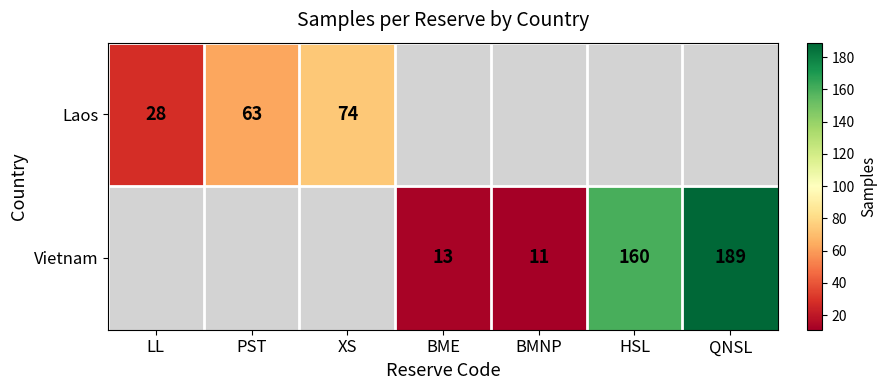

Between LL and HSL, which is larger?

HSL